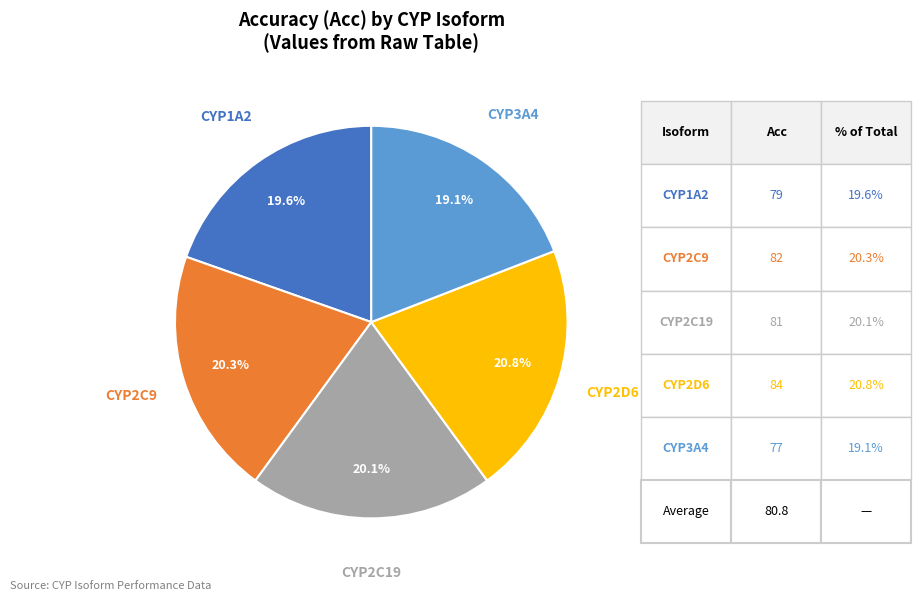

Between CYP2D6 and CYP3A4, which is larger?

CYP2D6